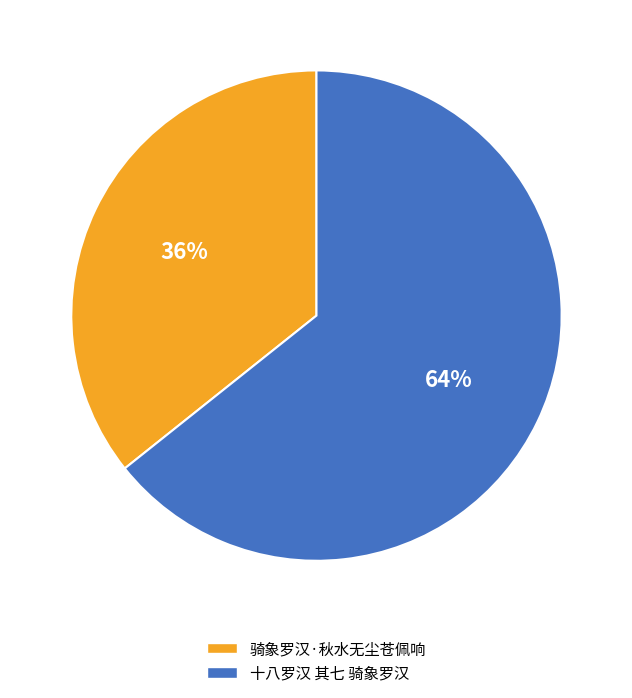

The 十八罗汉 其七 骑象罗汉 slice represents 59% of the pie. True or false?

False